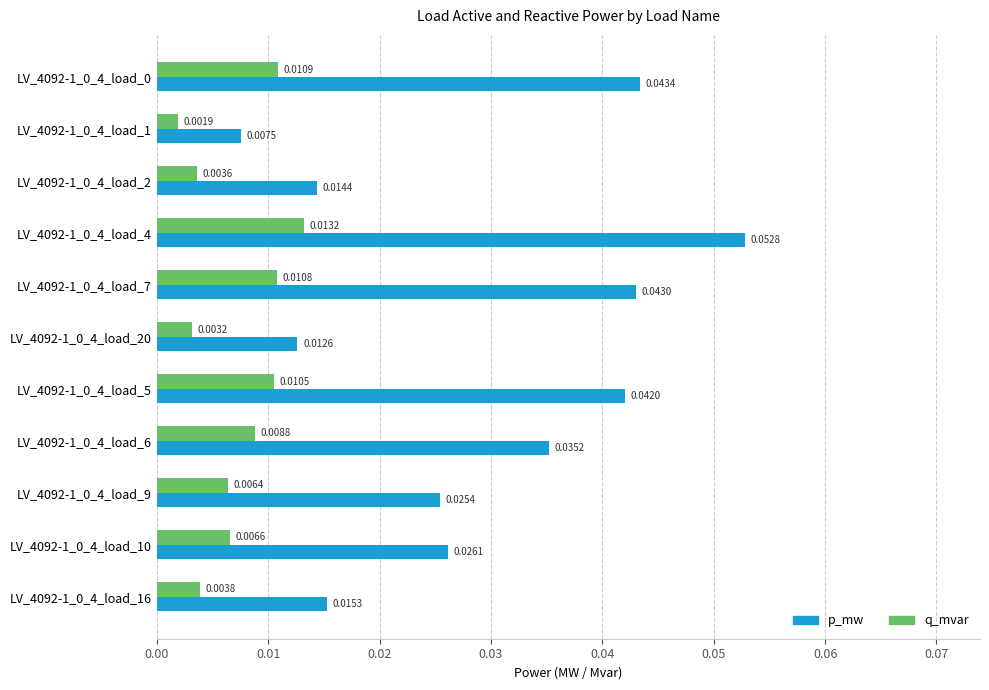

List the series in order of their peak value, highest first.

p_mw, q_mvar